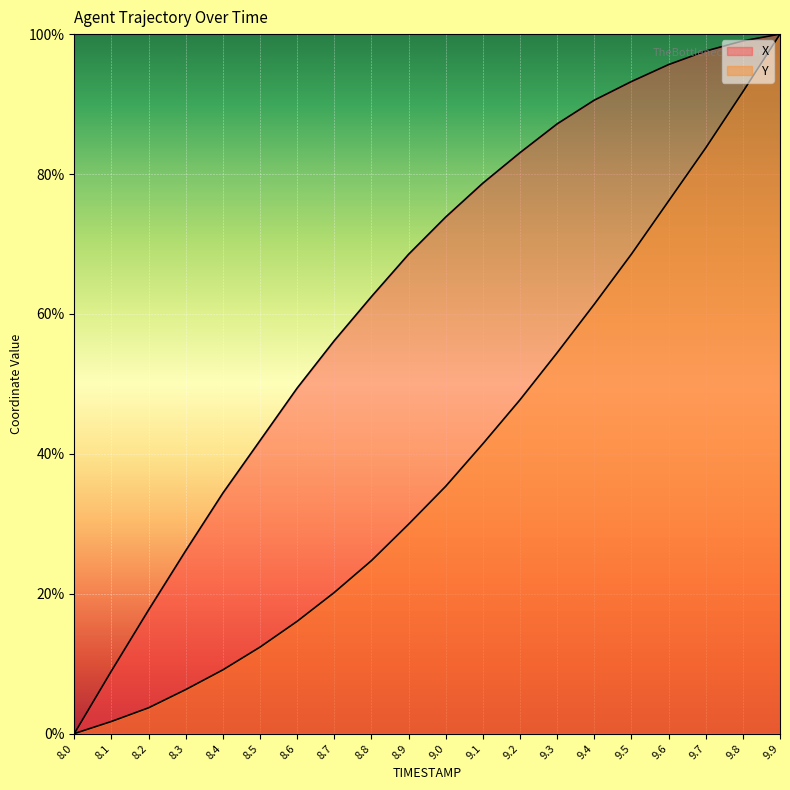

What is the approximate value of Y at 8.9?

29.9